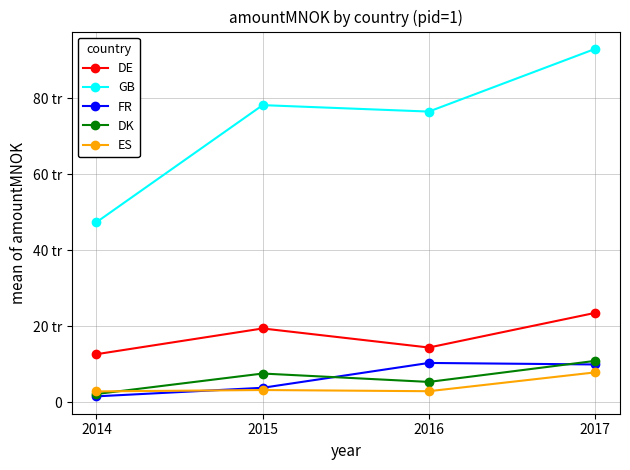

At which category does GB reach its first local peak?

2015